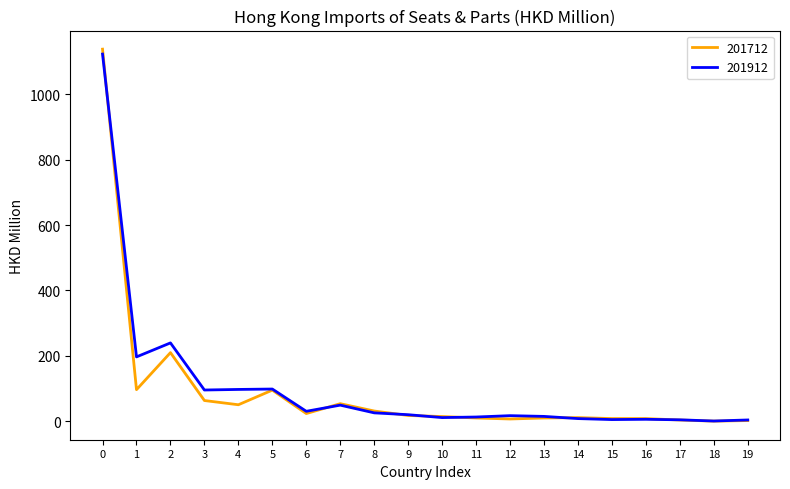

The value of 201912 at 0 is 1123.6. True or false?

True